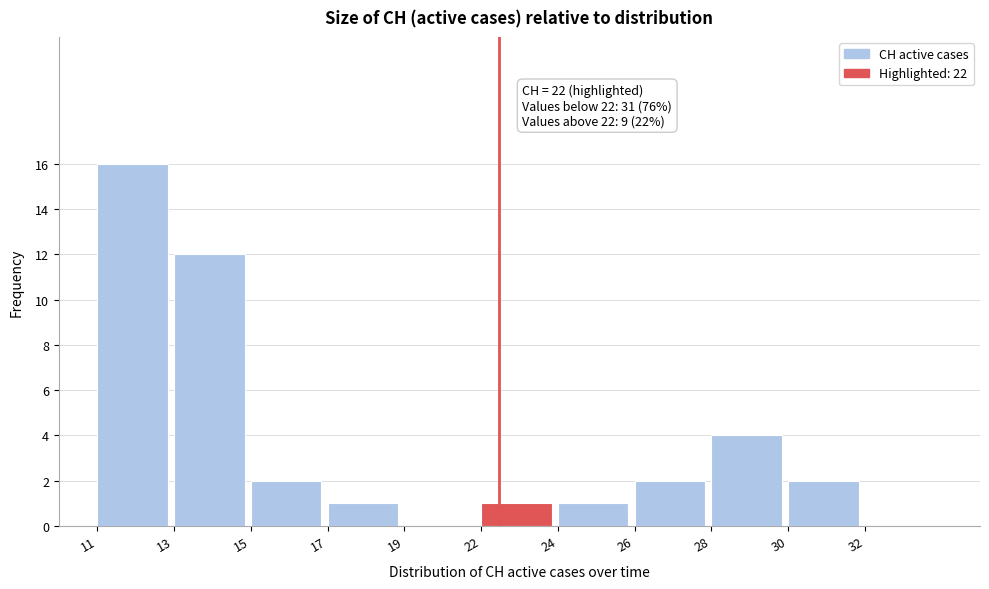

Reading left to right, extract all data points from this chart.

11=16	13=12	15=2	17=1	19=0	22=1	24=1	26=2	28=4	30=2